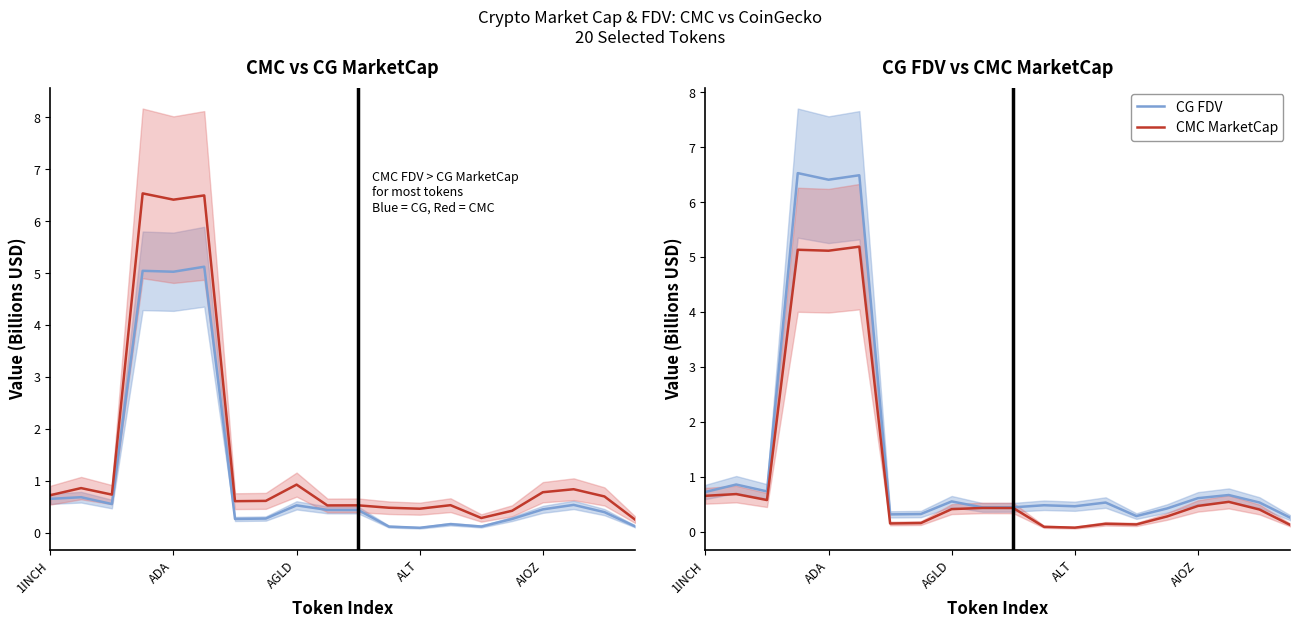

Which series has the largest total across all categories?

CMC FDV